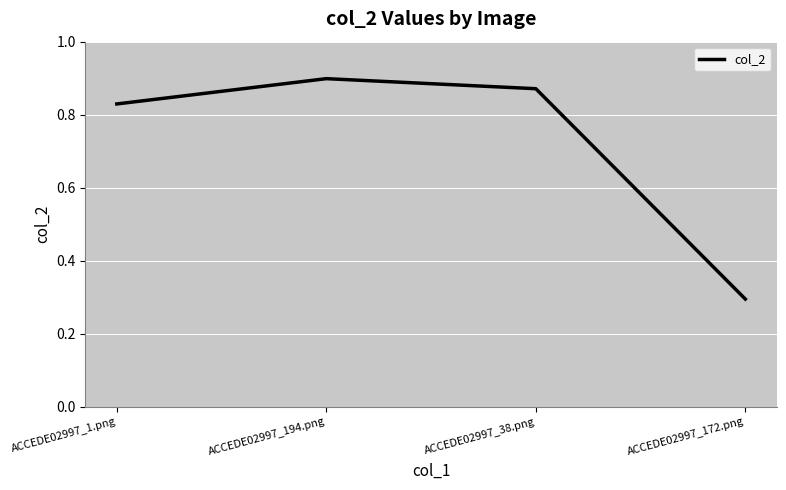

The chart shows a value of 0.9 at ACCEDE02997_194.png. True or false?

True